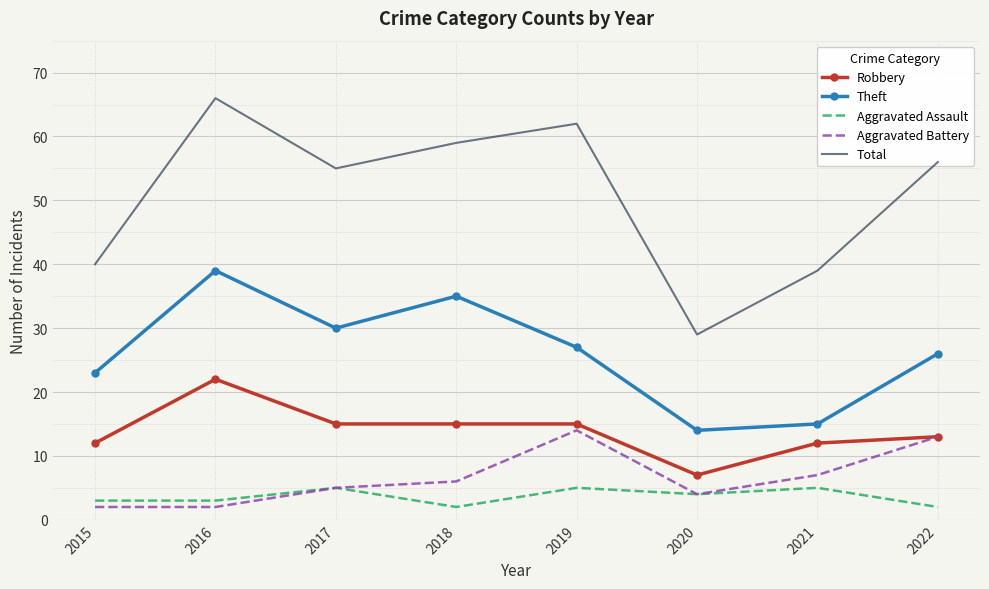

Where is the first local maximum for Total?

2016